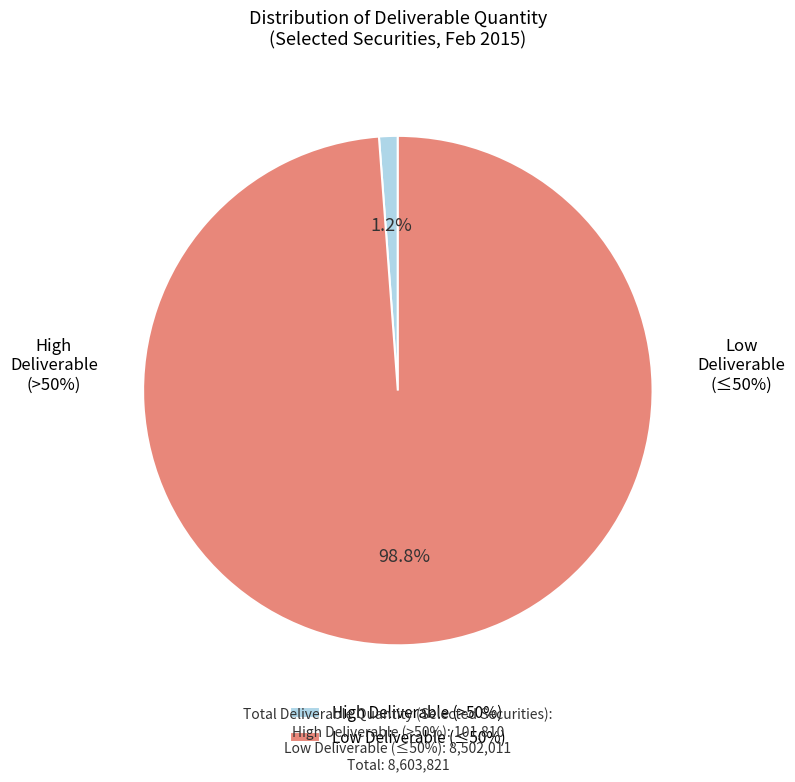

Is Low Deliverable (≤50%) the majority of the pie?

Yes